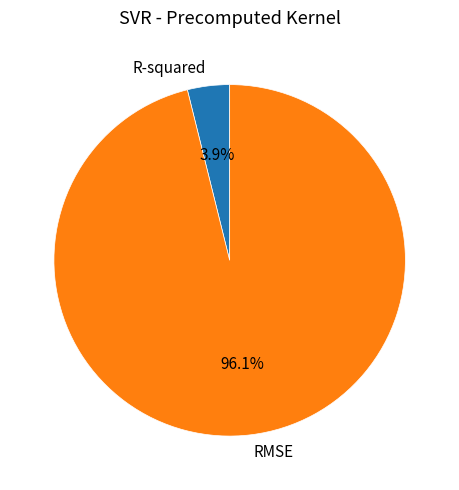

Between R-squared and RMSE, which is larger?

RMSE